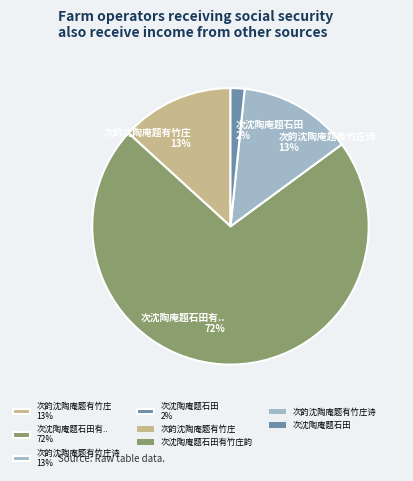

Is it true that 次韵沈陶庵题有竹庄 13% is 2% of the pie?

False